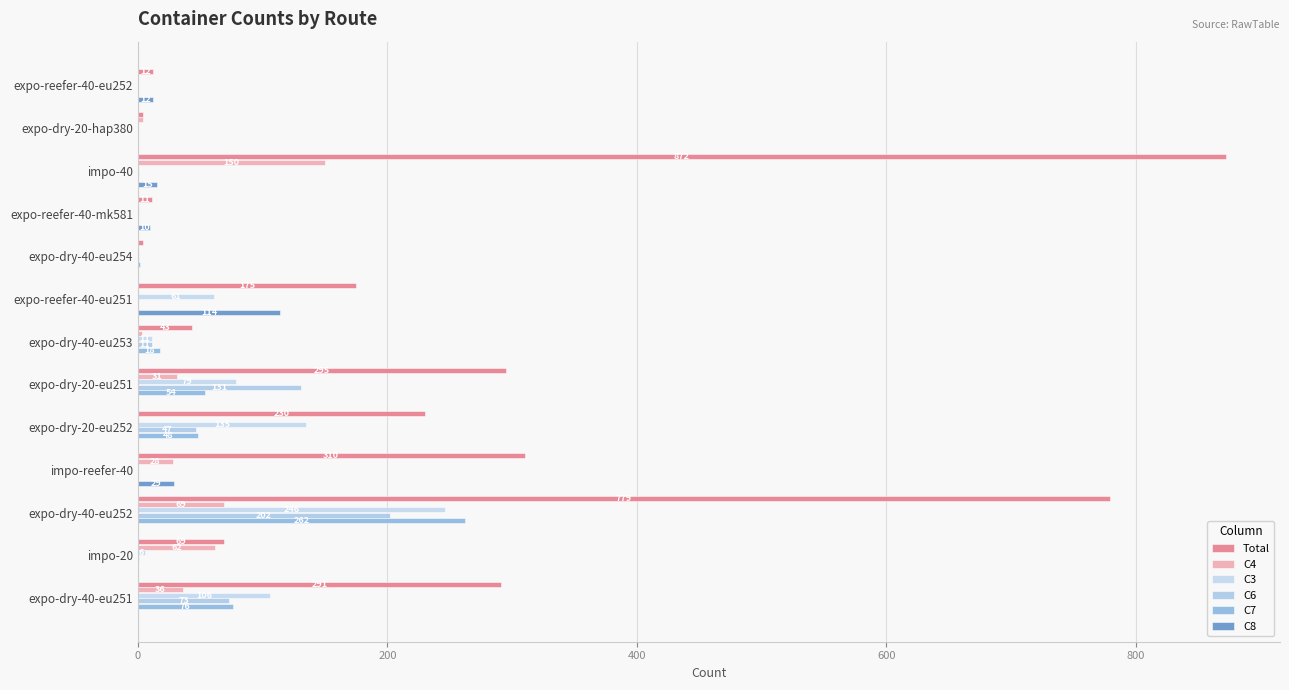

Which series has the largest range (max minus min)?

Total